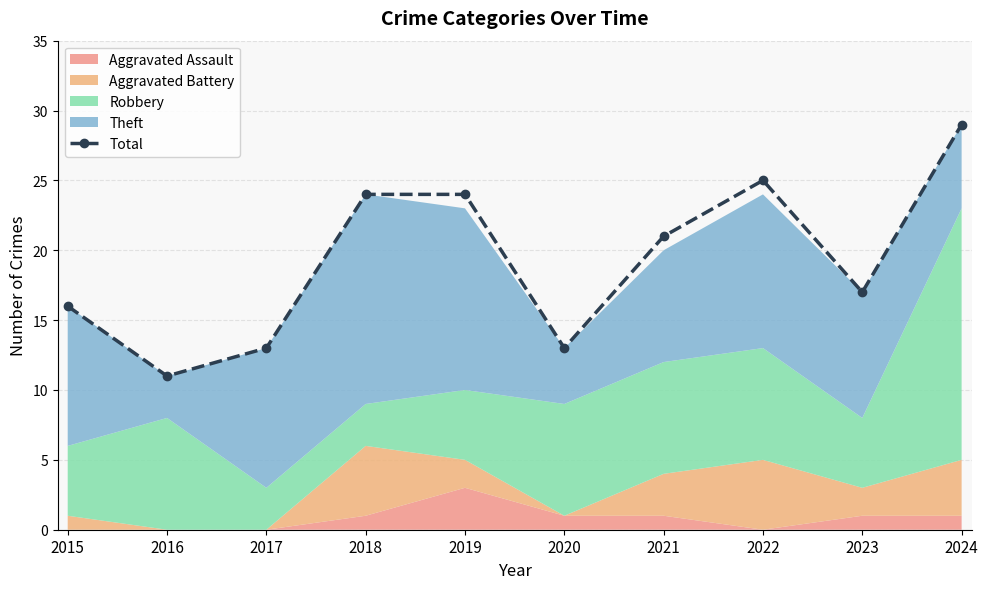

Rank the categories by value from lowest to highest.

2016, 2017, 2020, 2015, 2023, 2021, 2018, 2019, 2022, 2024